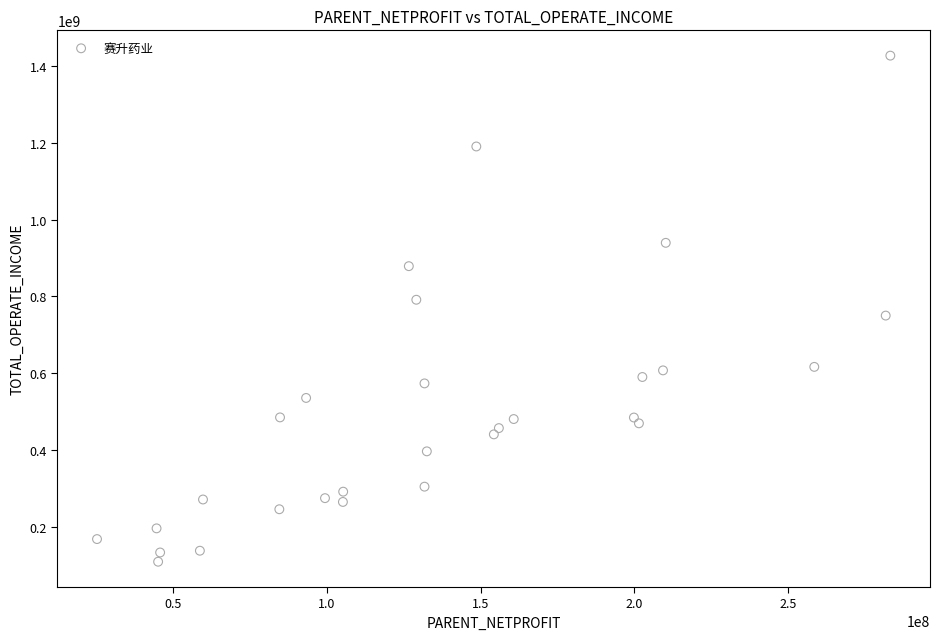

What is the range of Y values (max minus min)?

1319545917.8